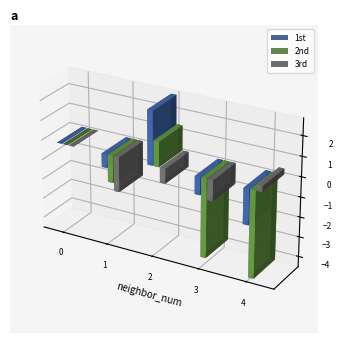

What is the sum of all 3rd values?

-3.3